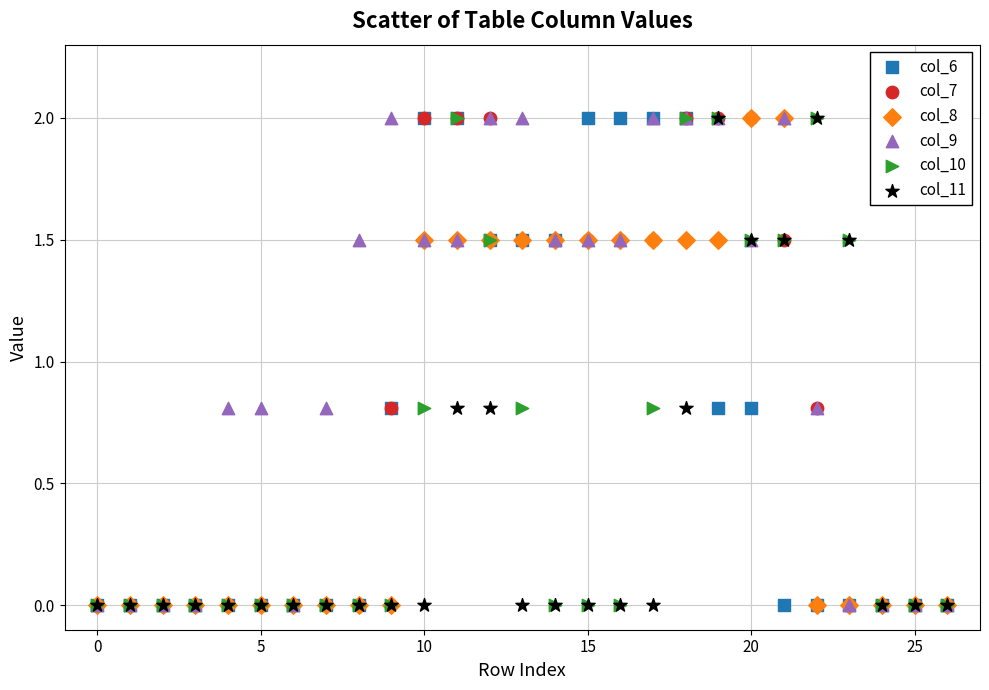

What are all the series names shown in the legend?

col_6, col_7, col_8, col_9, col_10, col_11